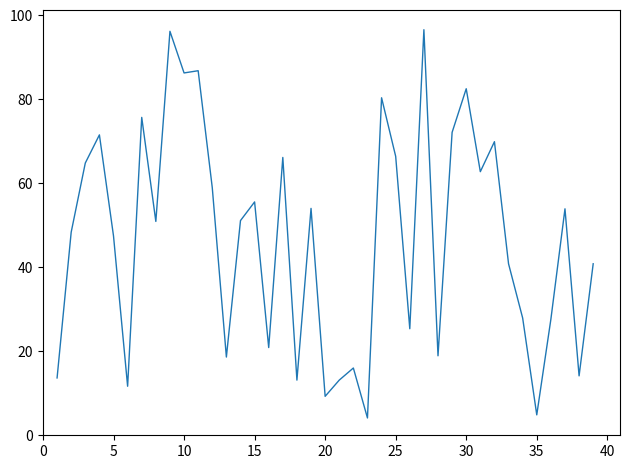

What is the greatest value displayed?

96.5